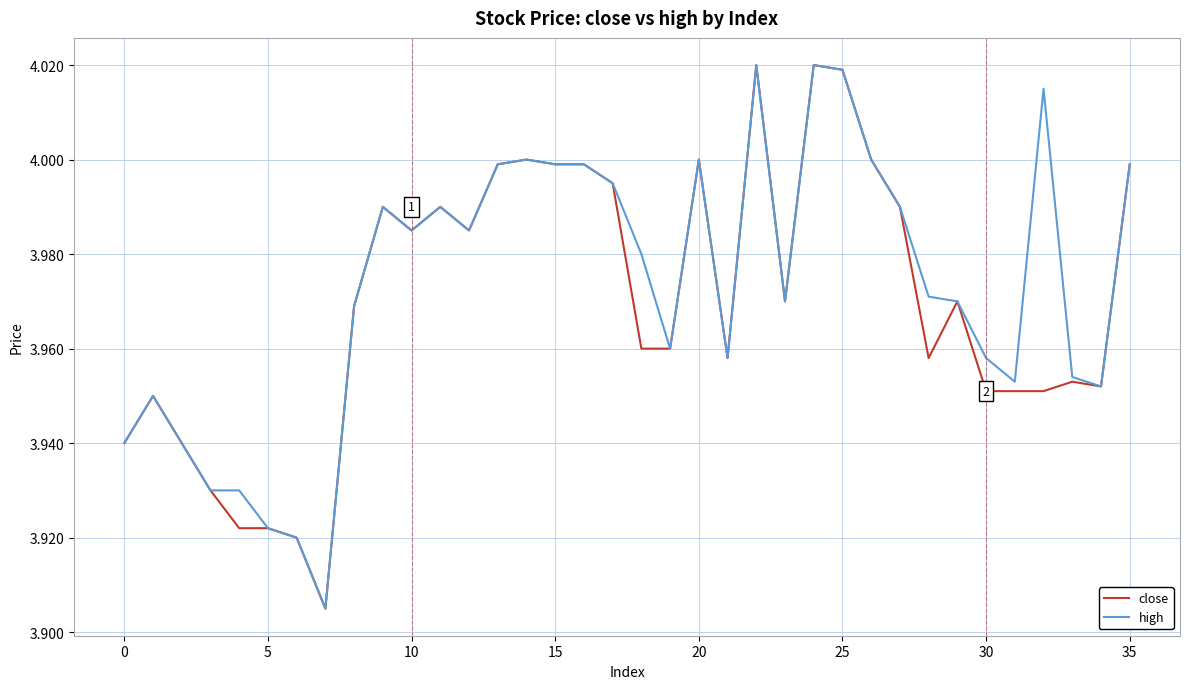

The value of high at 25 is 5.9. True or false?

False